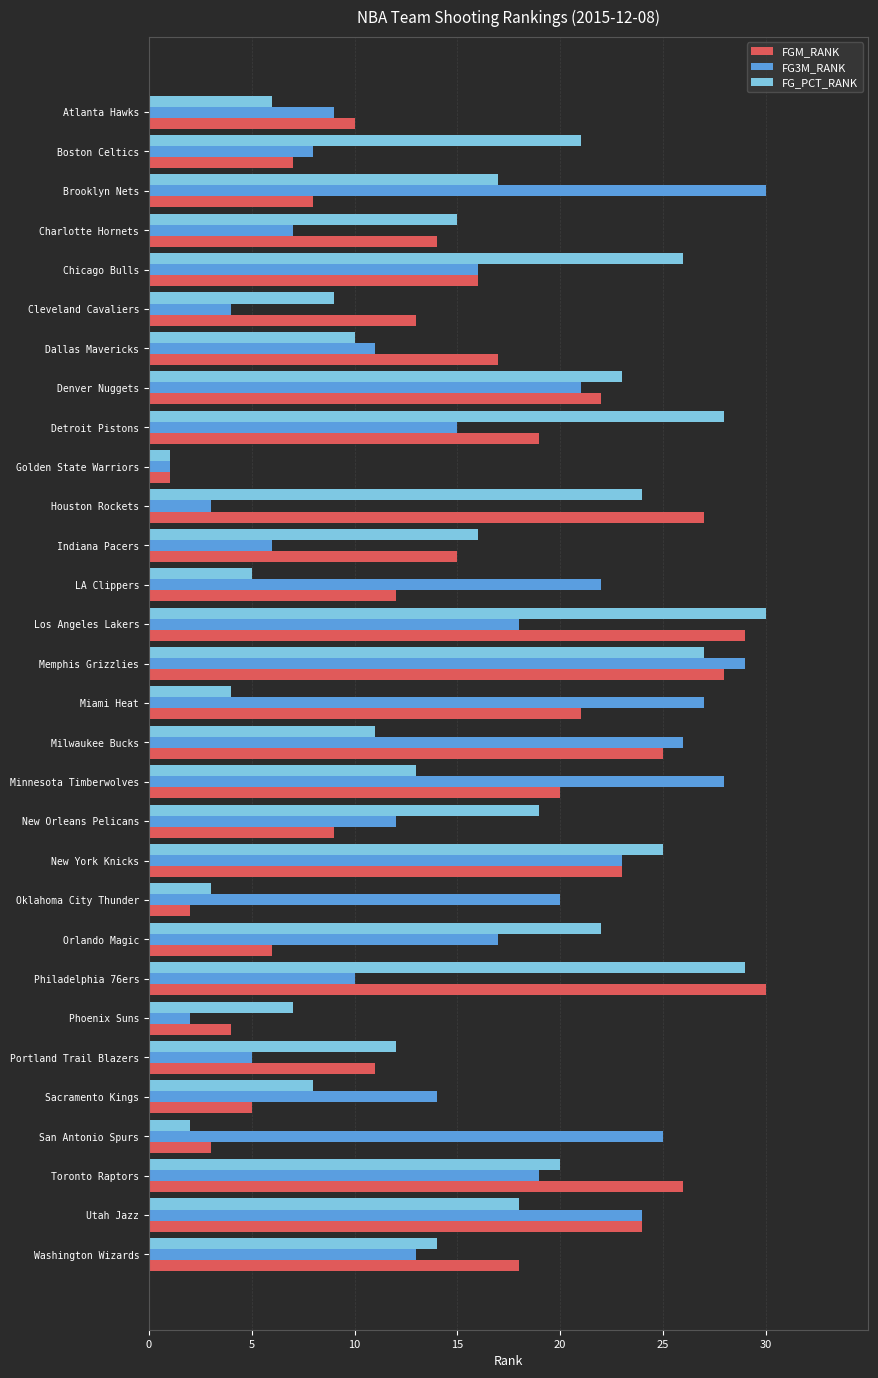

What is the average value of the FGM_RANK series?

16